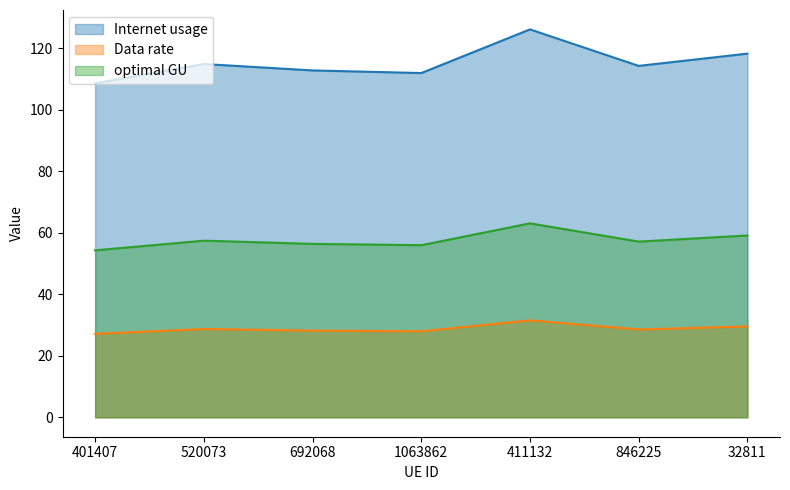

Which category has the highest value across all series?

411132